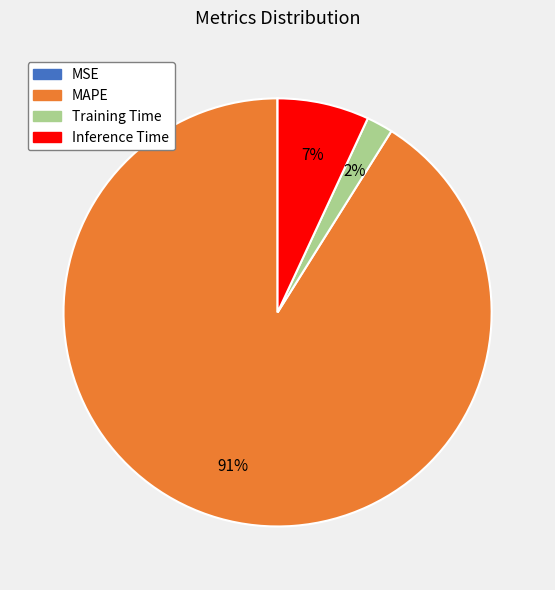

Do MAPE and Inference Time together represent more than half of the pie?

Yes